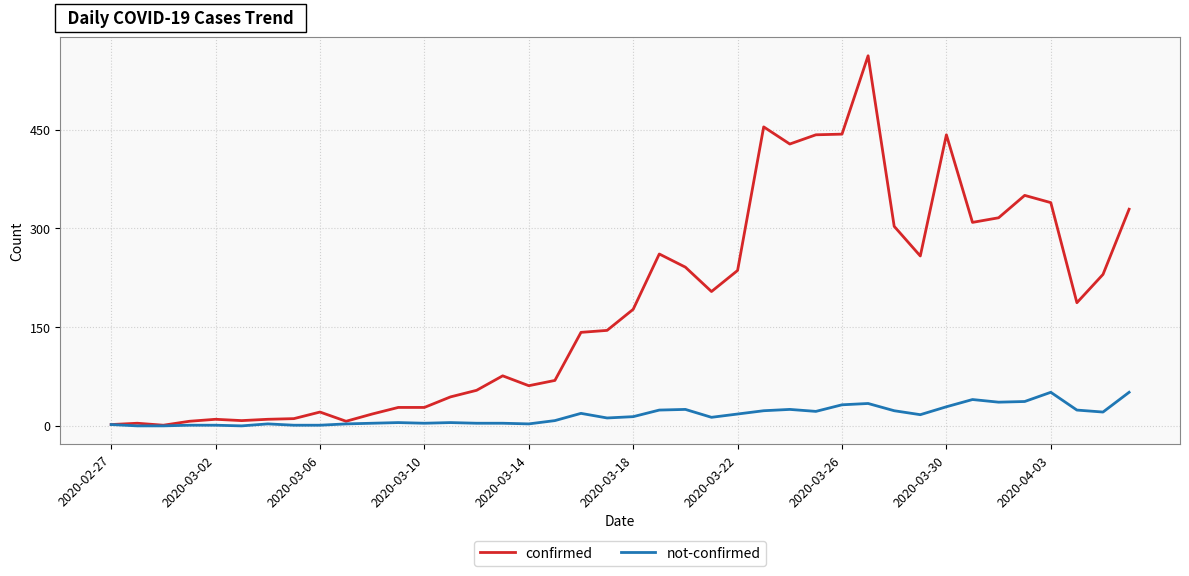

Which series has the largest range (max minus min)?

confirmed